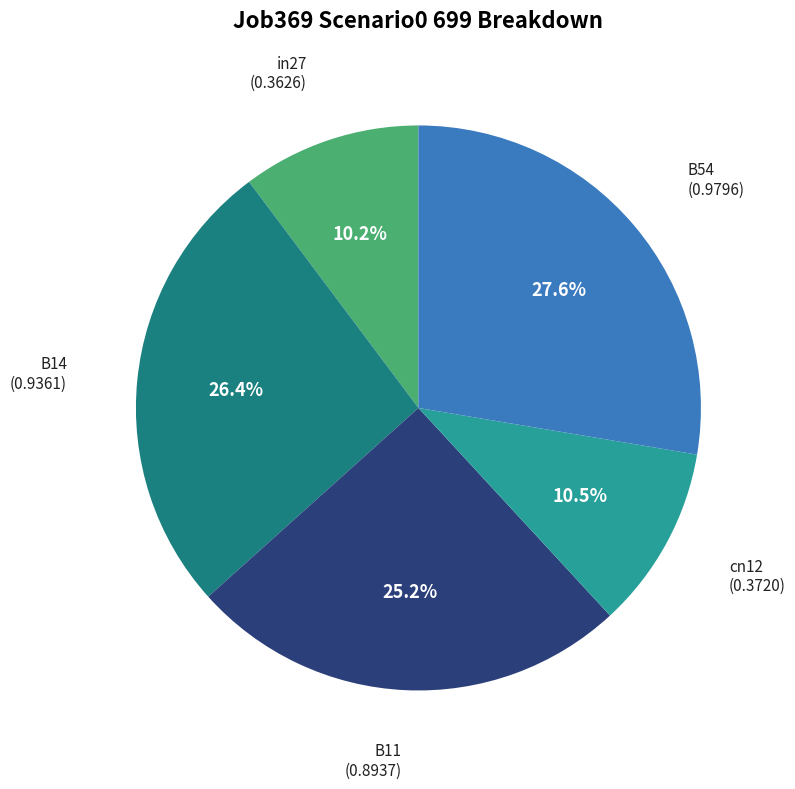

Between B14 and B54, which is larger?

B54